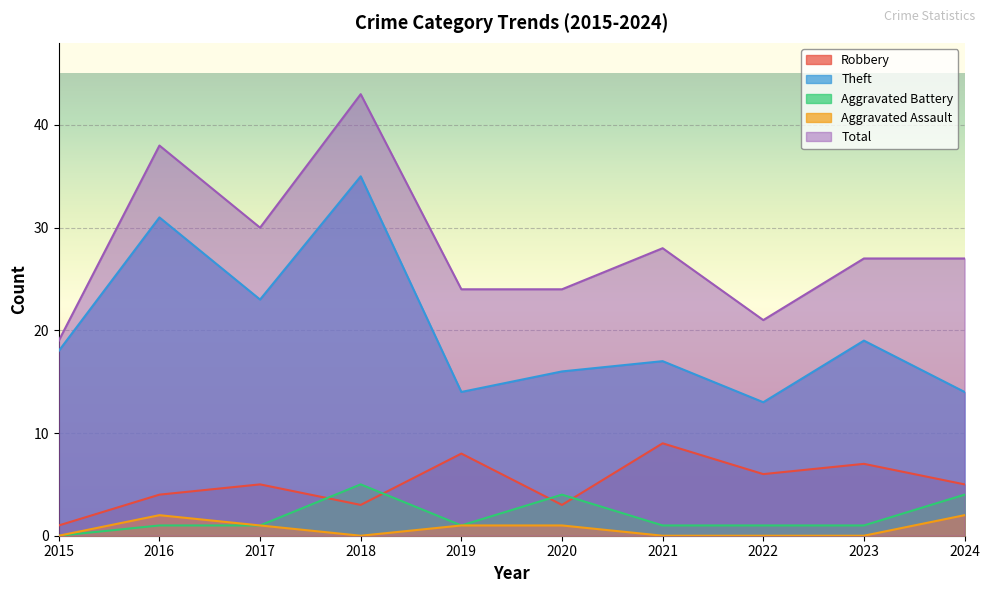

Reading left to right, what are all the values shown in this chart?

Robbery: 2015=1	2016=4	2017=5	2018=3	2019=8	2020=3	2021=9	2022=6	2023=7	2024=5
Theft: 2015=18	2016=31	2017=23	2018=35	2019=14	2020=16	2021=17	2022=13	2023=19	2024=14
Aggravated Battery: 2015=0	2016=1	2017=1	2018=5	2019=1	2020=4	2021=1	2022=1	2023=1	2024=4
Aggravated Assault: 2015=0	2016=2	2017=1	2018=0	2019=1	2020=1	2021=0	2022=0	2023=0	2024=2
Total: 2015=19	2016=38	2017=30	2018=43	2019=24	2020=24	2021=28	2022=21	2023=27	2024=27